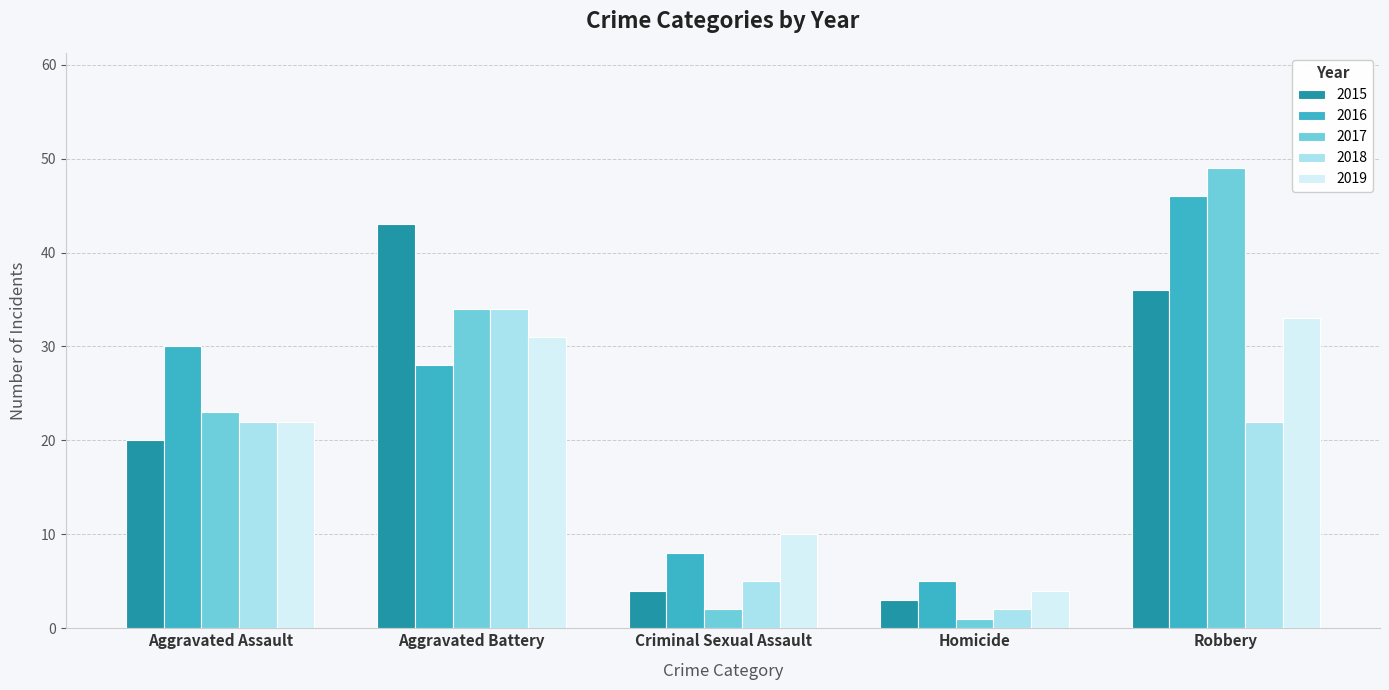

The value of 2015 at Homicide is 3. True or false?

True